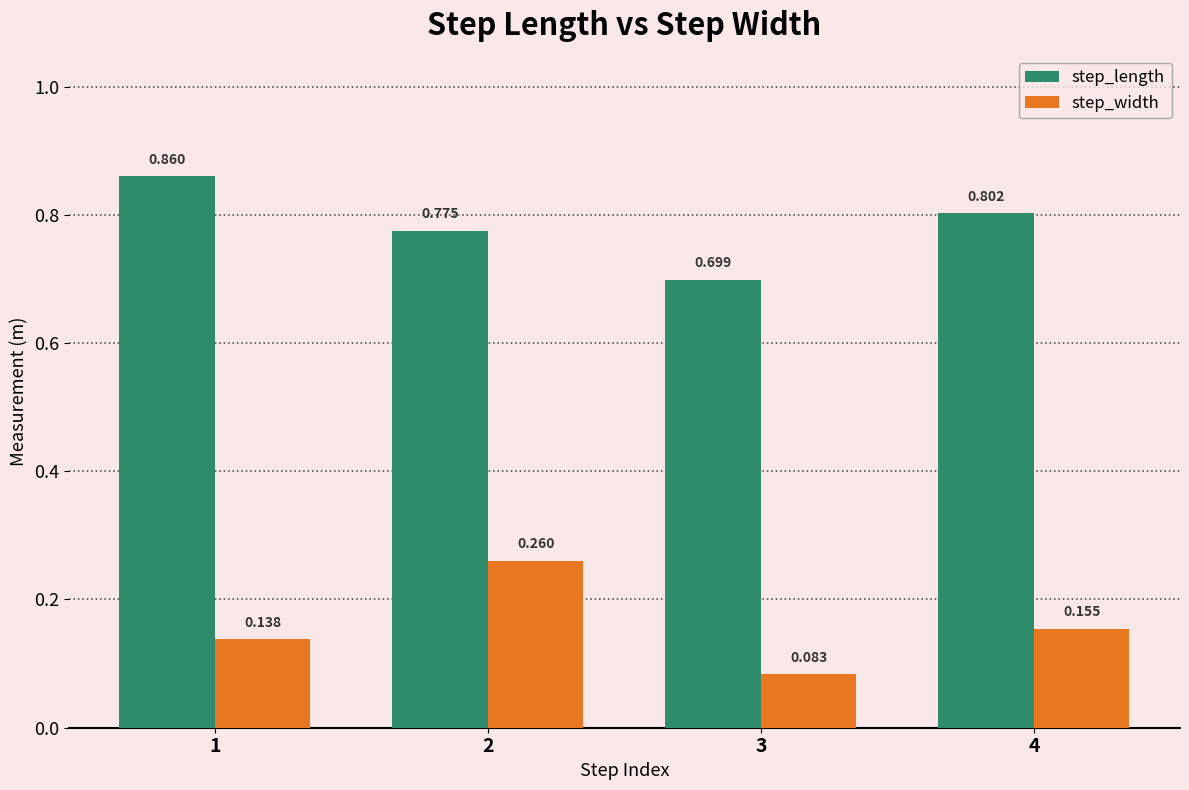

Rank the series at 2 from lowest to highest value.

step_width, step_length